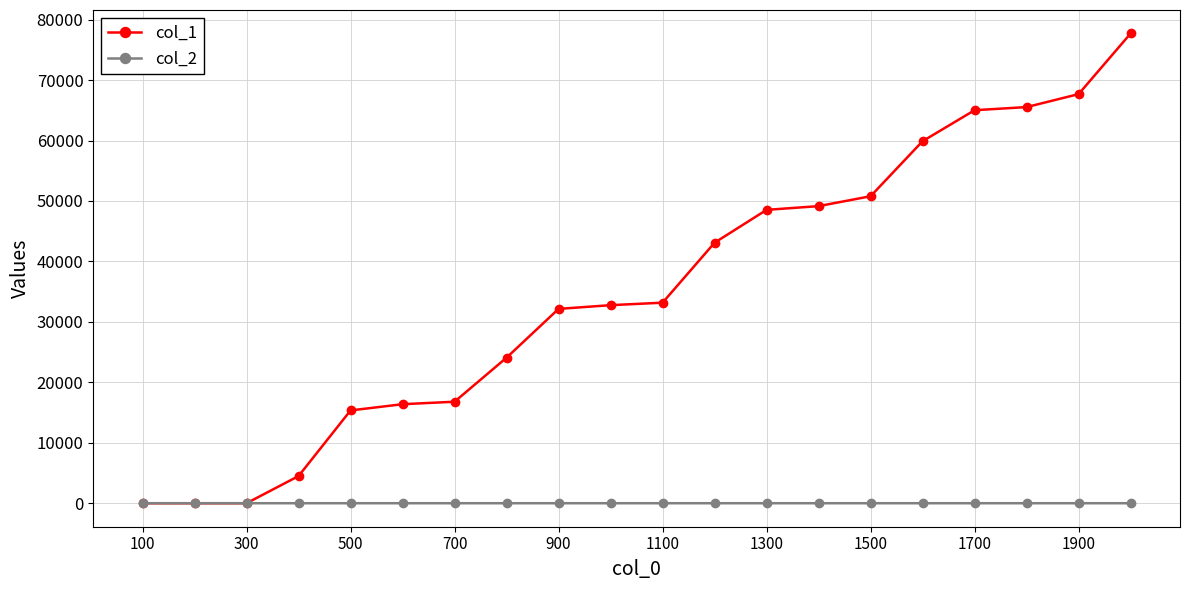

Which series has the largest range (max minus min)?

col_1